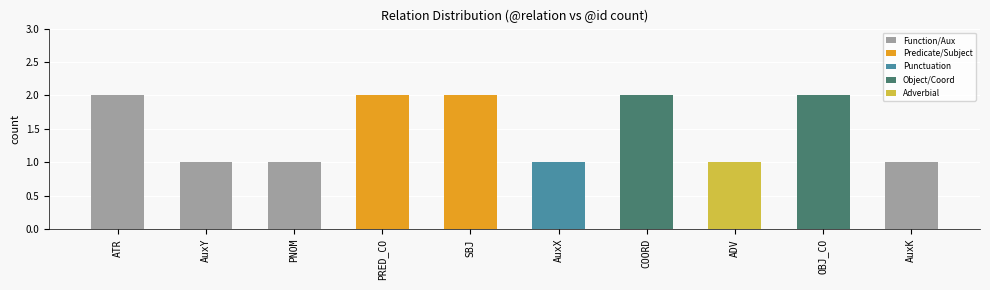

Which has a higher value, PNOM or SBJ?

SBJ